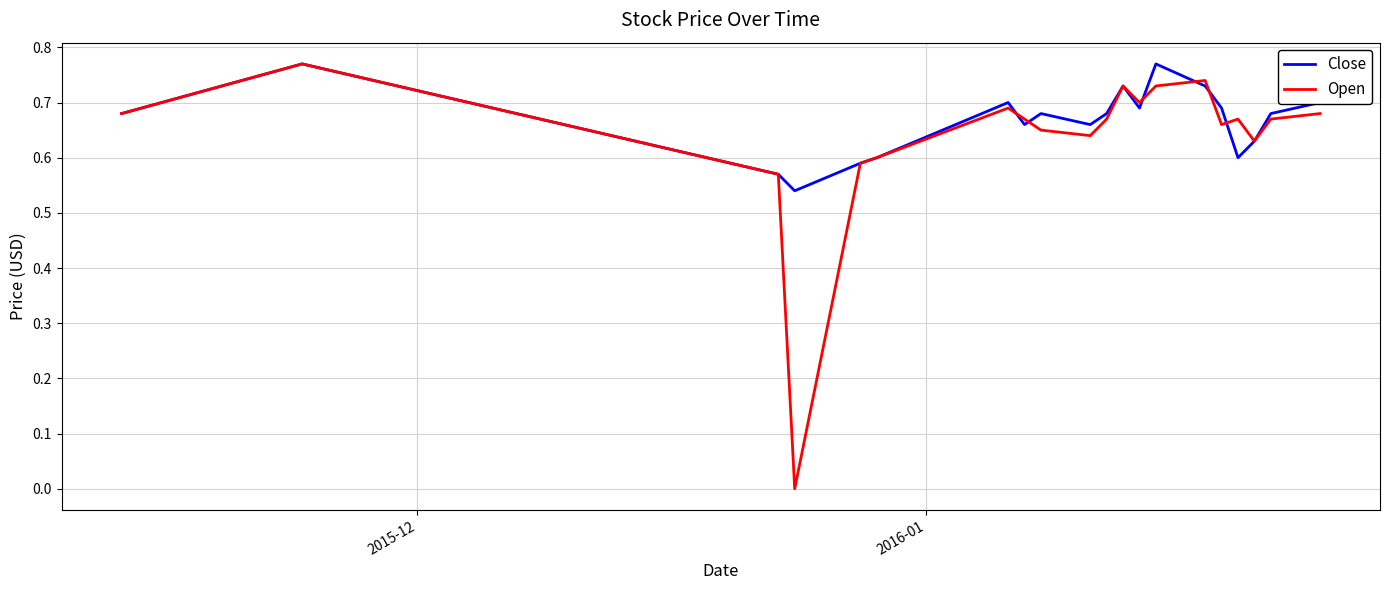

How many values in Open are above zero?

19